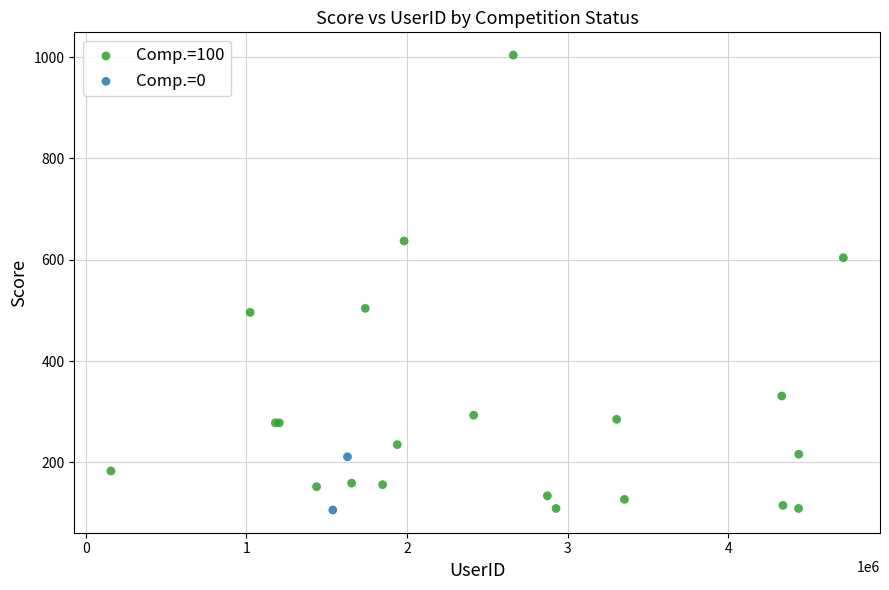

What are all the series names shown in the legend?

Comp.=100, Comp.=0